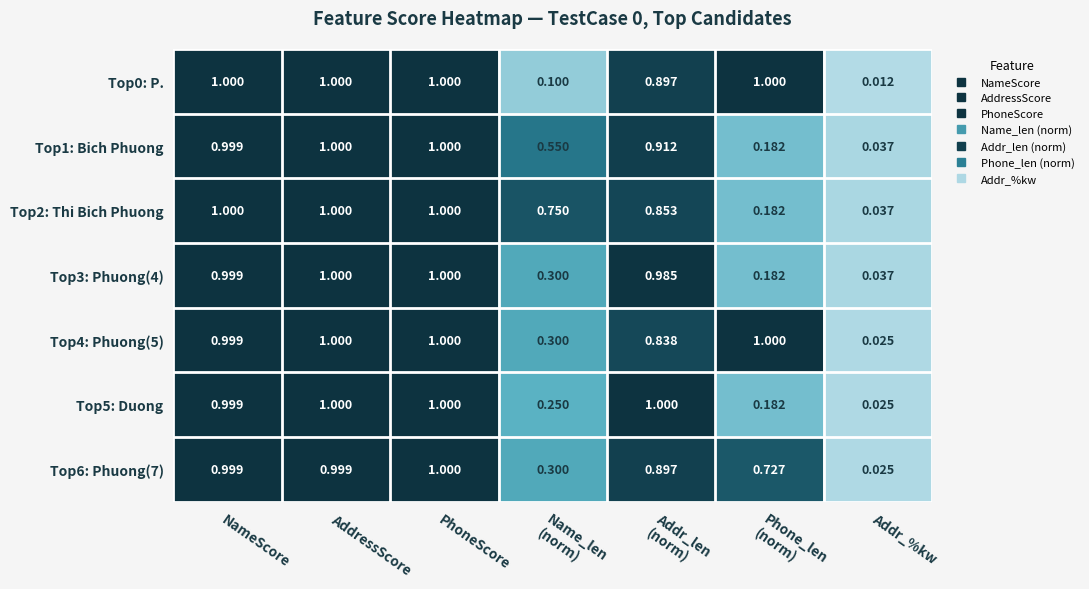

At which category is the sum across all series the highest?

PhoneScore